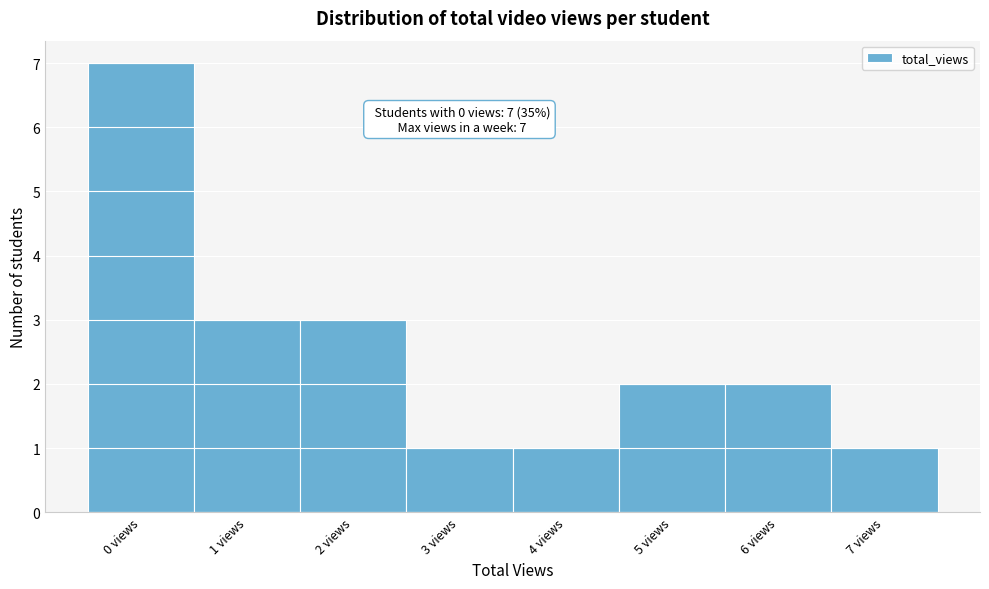

Reading right to left, list all the values displayed in this chart.

1	2	2	1	1	3	3	7